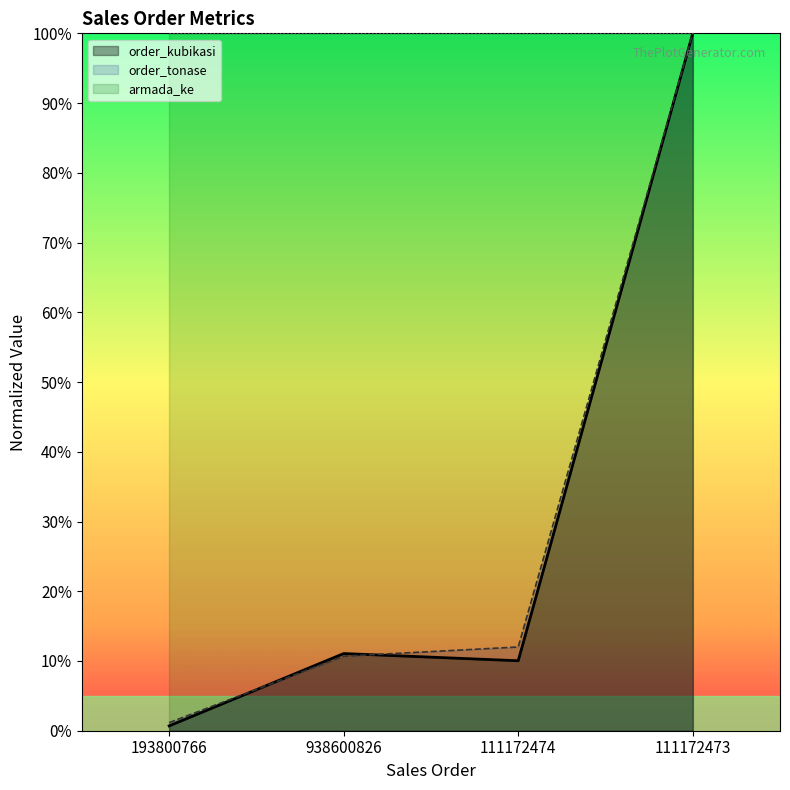

Is the value of order_tonase at 111172474 greater than the value of order_kubikasi at 938600826?

Yes